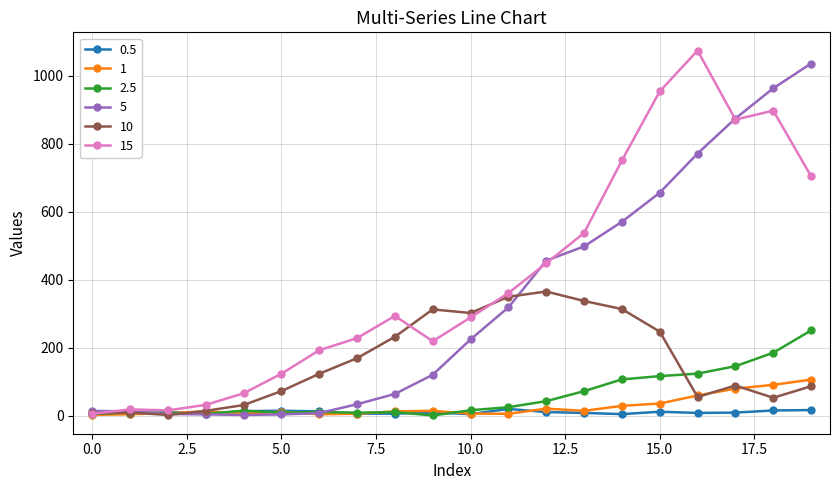

What is the greatest value displayed?

1074.1